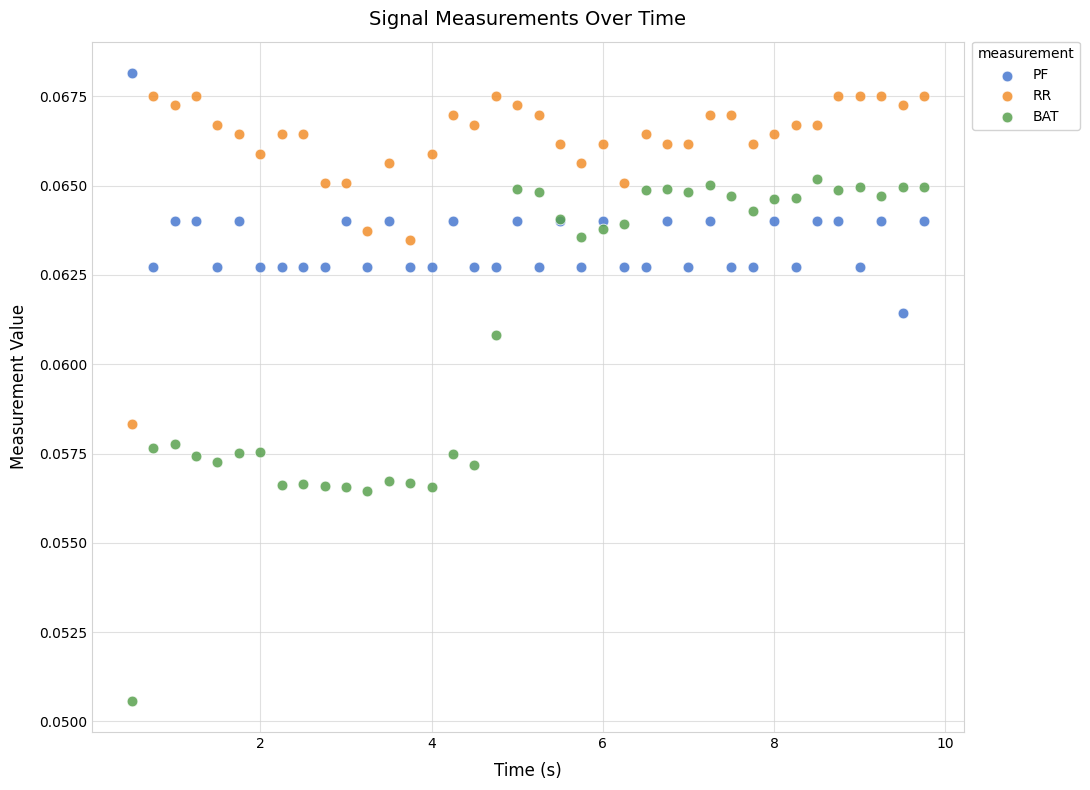

Which series has the largest Y range (max minus min)?

BAT